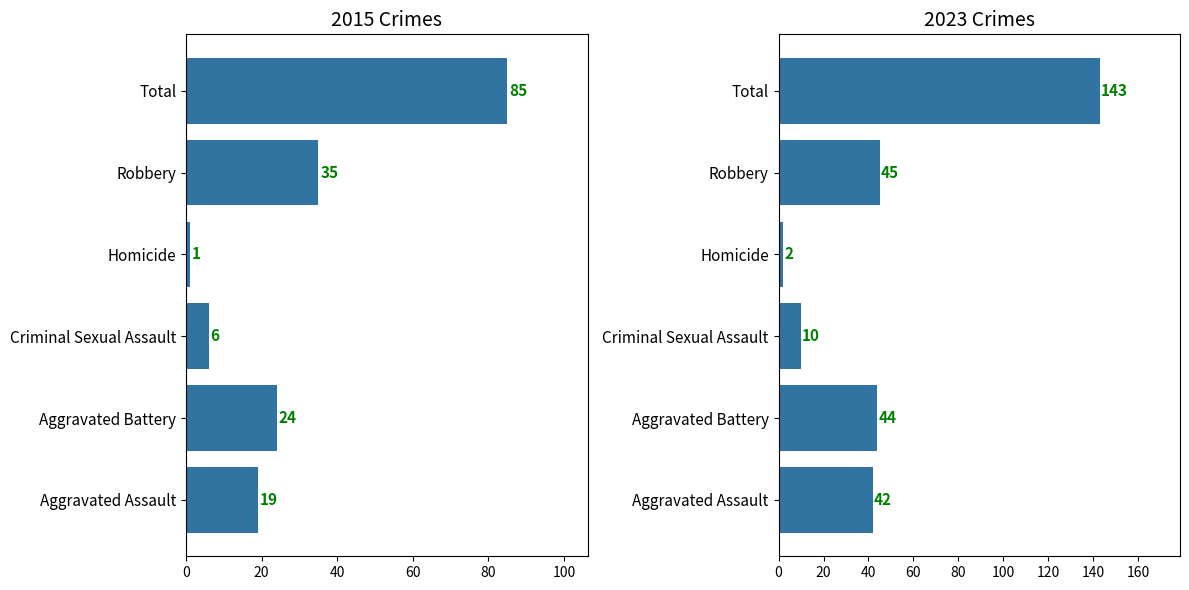

Reading right to left, extract all data points from this chart.

2015: Total=85	Robbery=35	Homicide=1	Criminal Sexual Assault=6	Aggravated Battery=24	Aggravated Assault=19
2023: Total=143	Robbery=45	Homicide=2	Criminal Sexual Assault=10	Aggravated Battery=44	Aggravated Assault=42